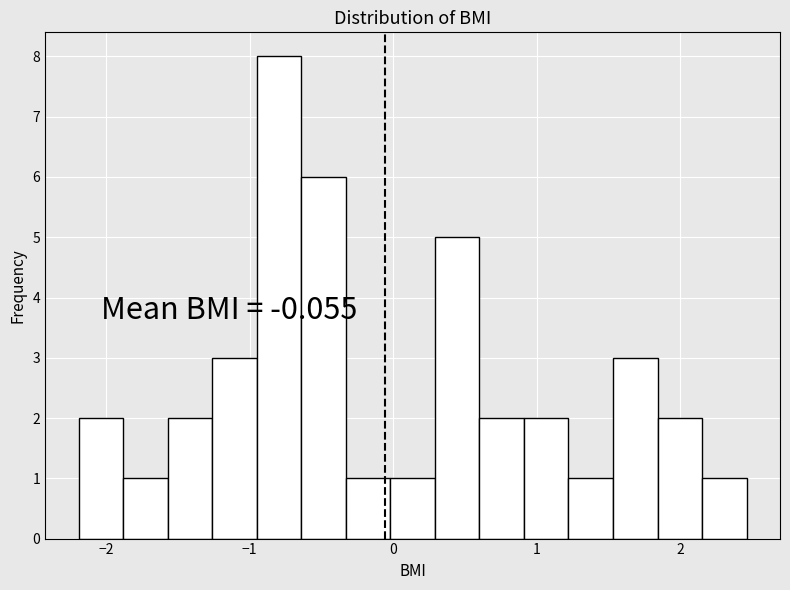

Read against the x-axis, roughly where is the centre of the tallest bar?

-0.8